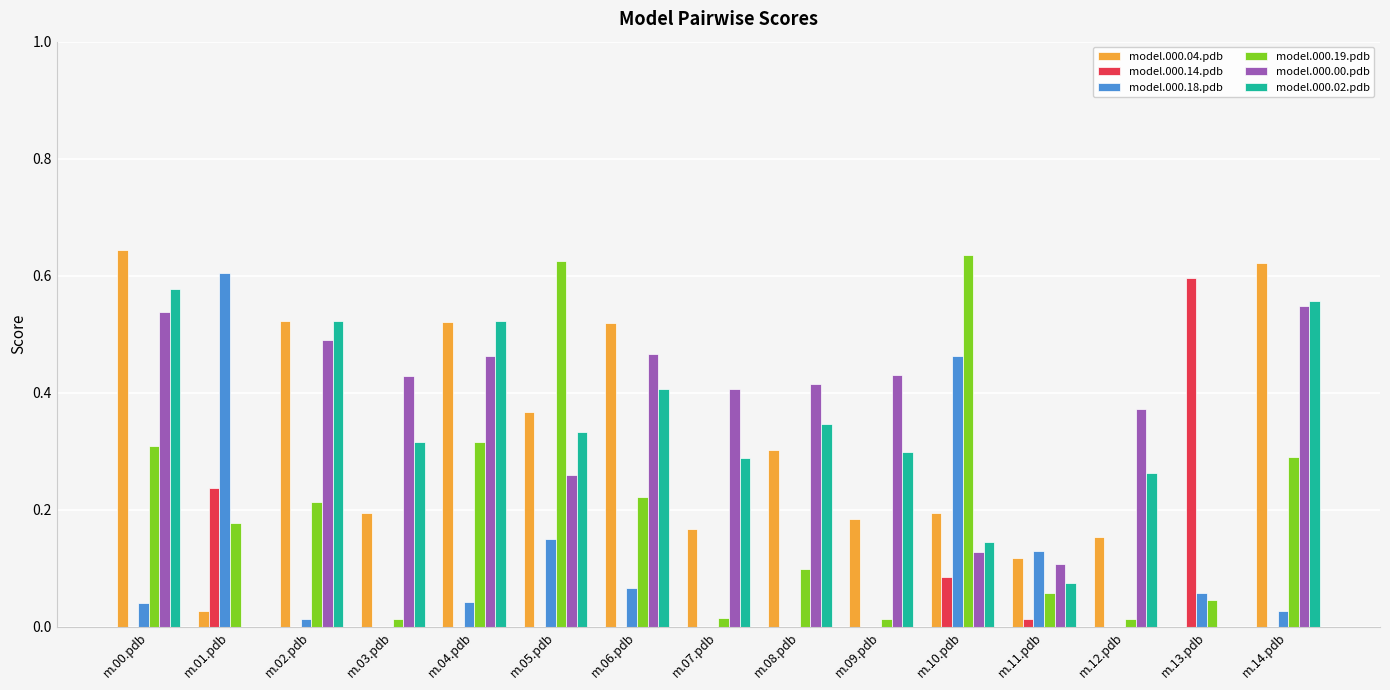

At which label does model.000.14.pdb reach its peak?

m.13.pdb